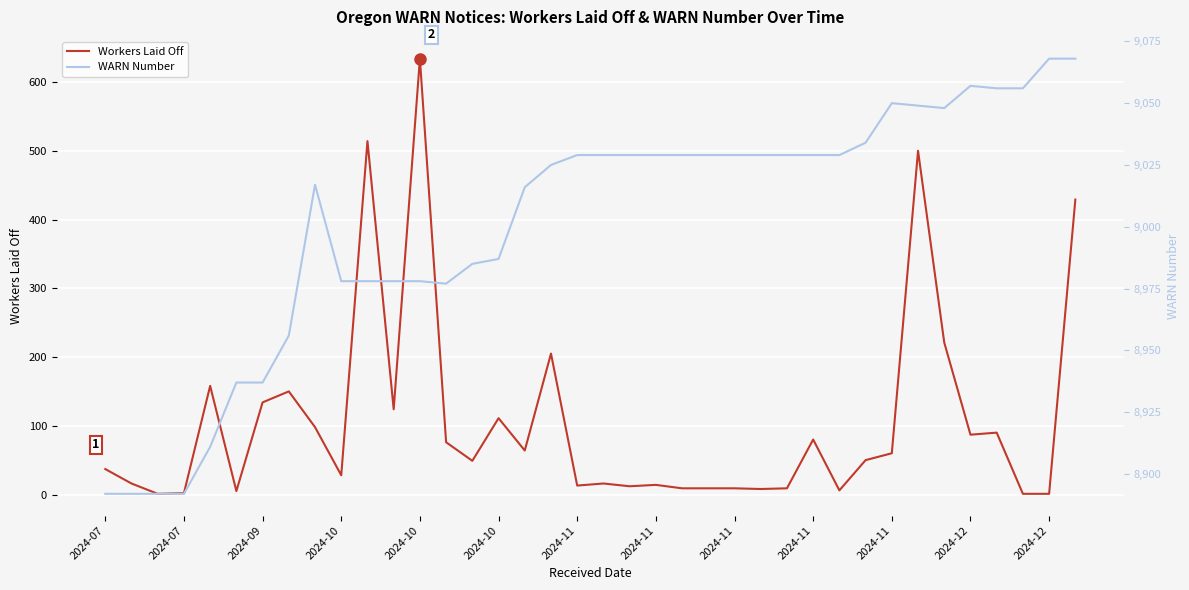

How many interior local valleys does the Workers Laid Off series have?

11